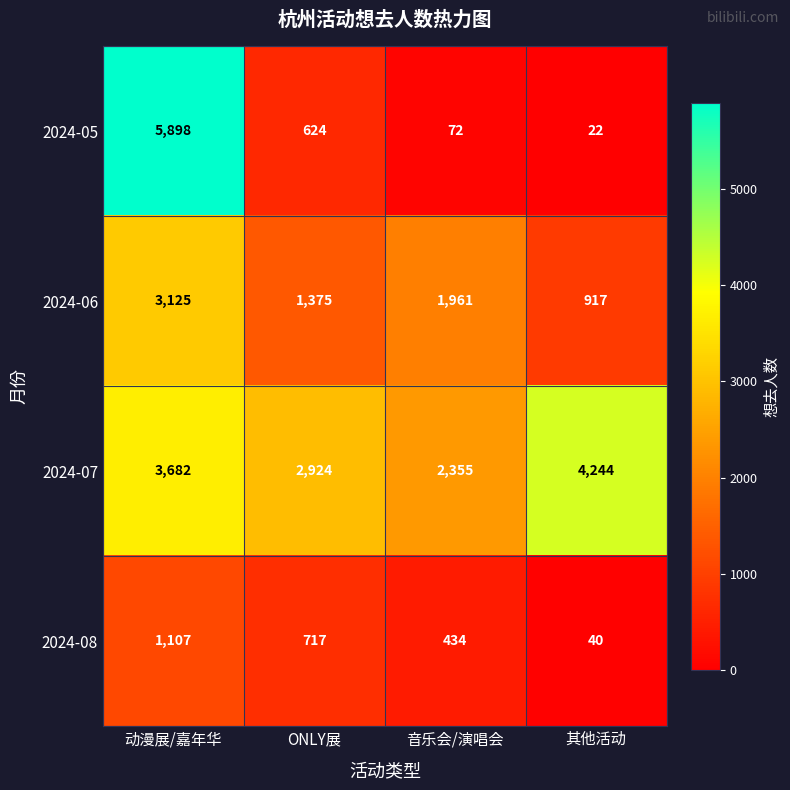

Which series has the widest spread of values?

2024-05